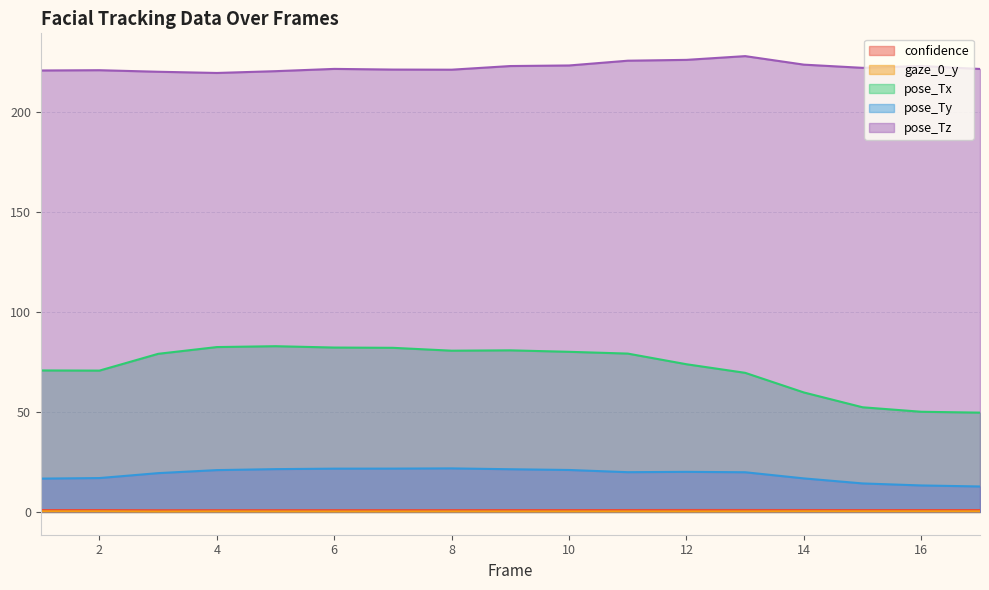

True or false: pose_Ty and confidence intersect in this chart.

False